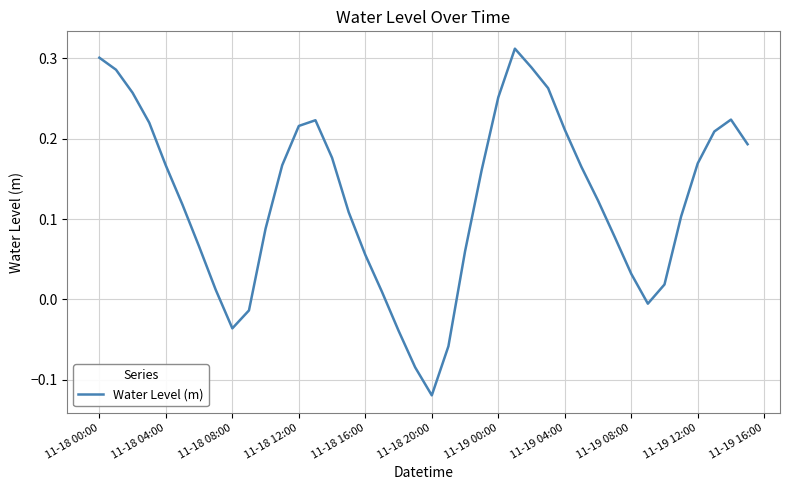

What is the difference between the maximum and minimum values?

0.4